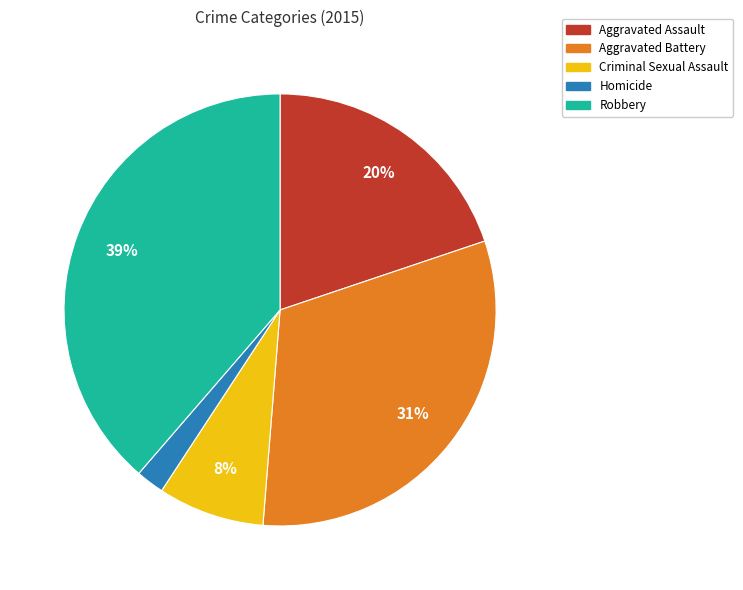

Does any single category account for the majority?

No